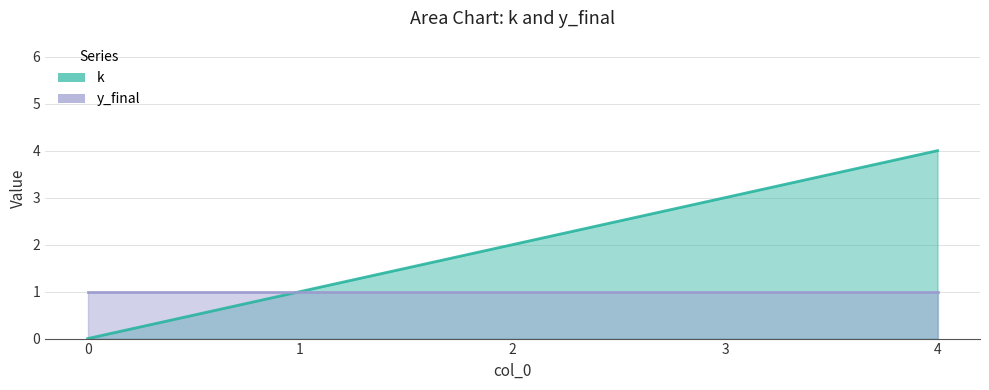

Where is the data nearest to the value 2?

2